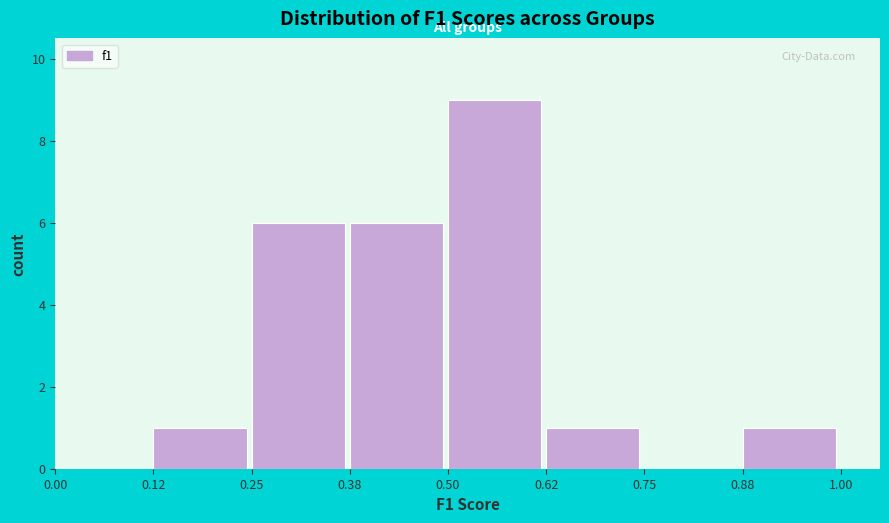

Which range on the x-axis has the tallest bar?

0.50 to 0.62